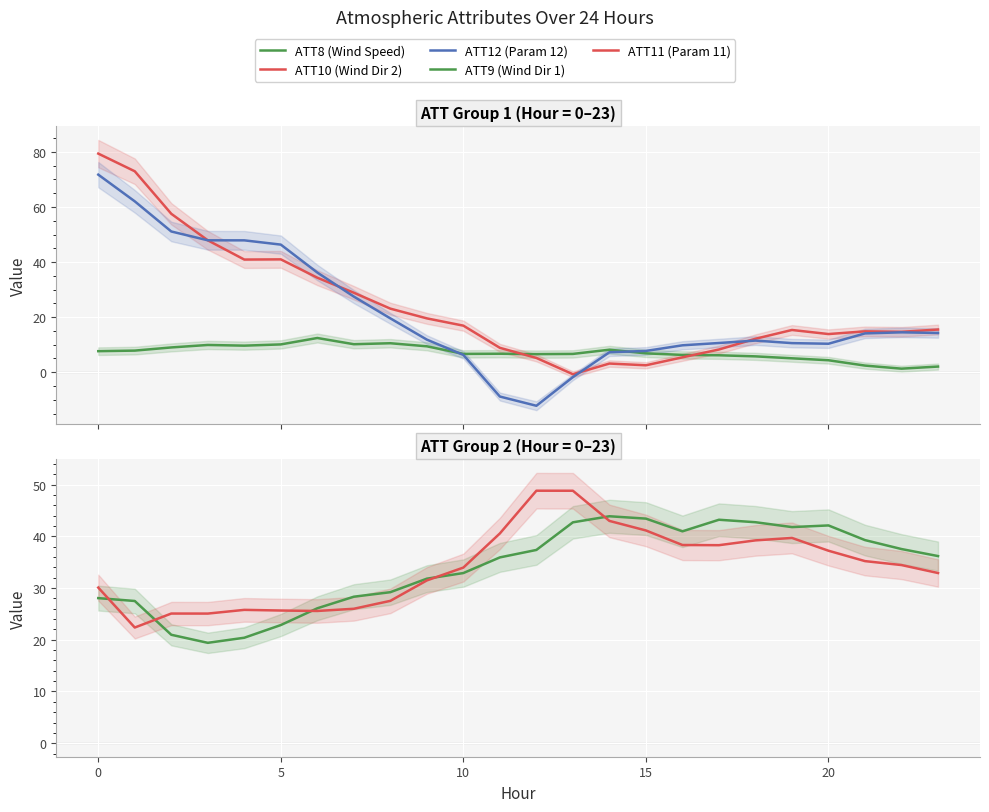

Which series has the largest total across all categories?

ATT11 (Param 11)